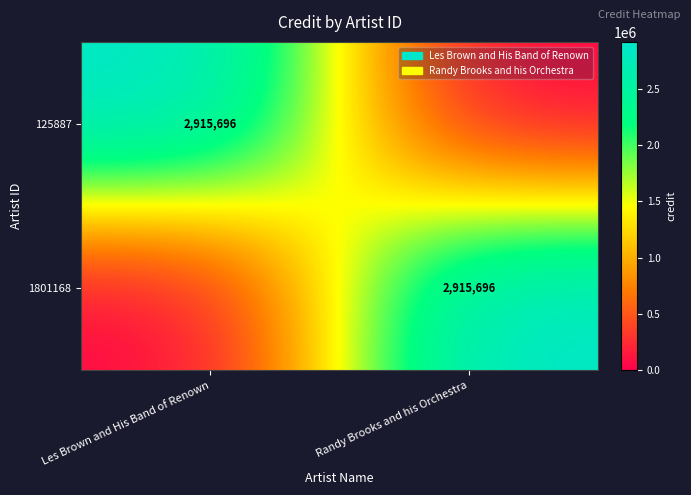

Is it true that 125887 equals 1086204 at Les Brown and His Band of Renown?

False